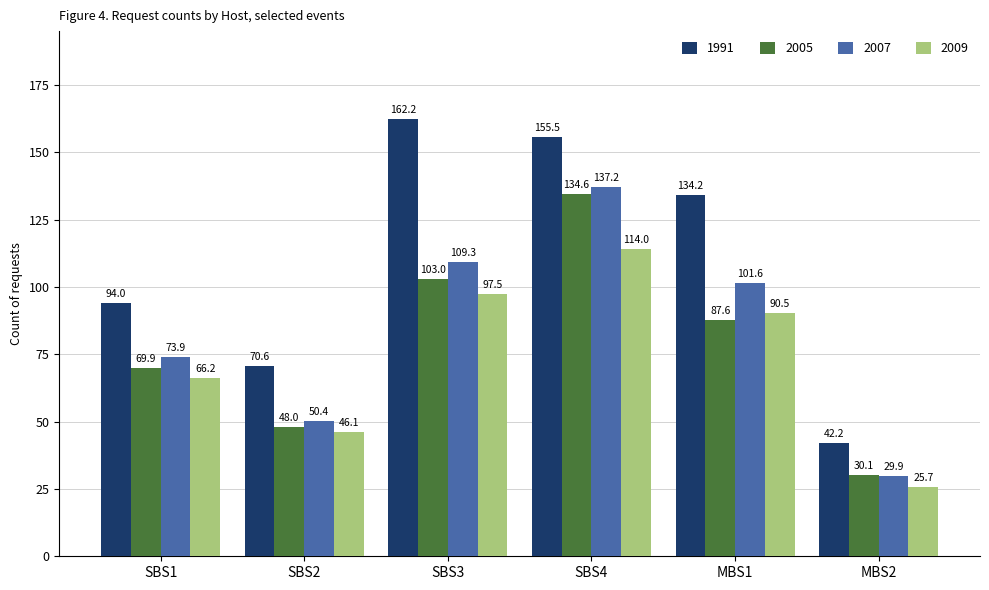

Between SBS3 and MBS1, which series saw the biggest shift?

1991